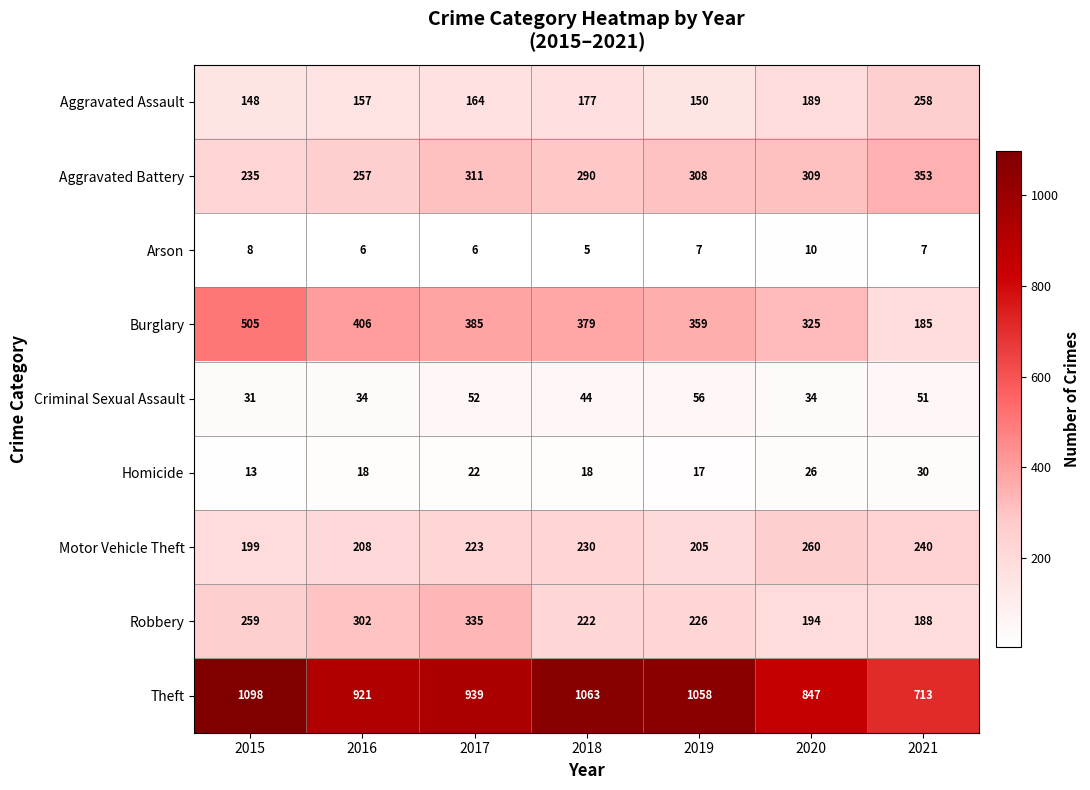

Which series has the largest total across all categories?

Theft